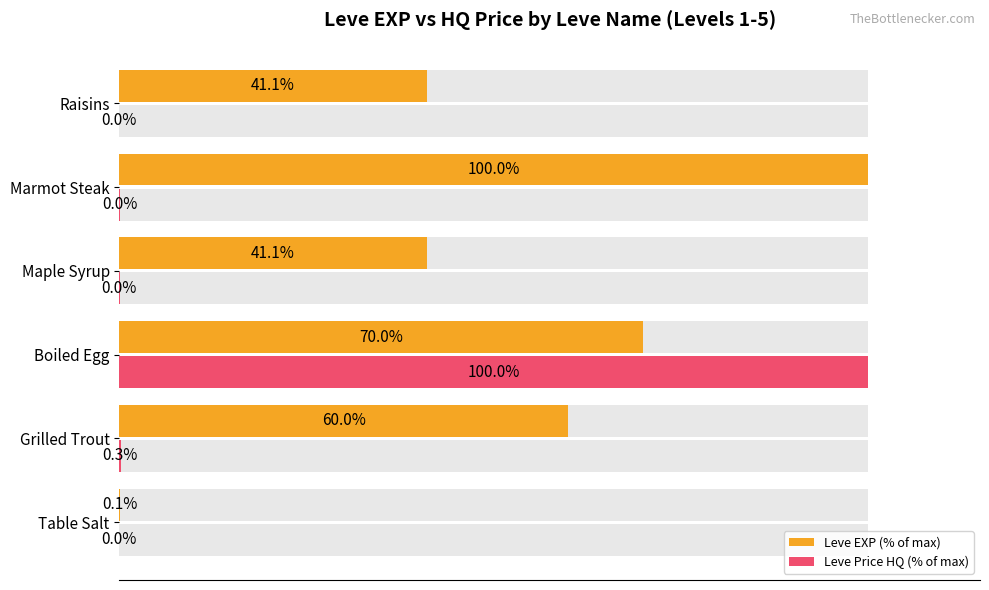

How many data points does each series have?

6